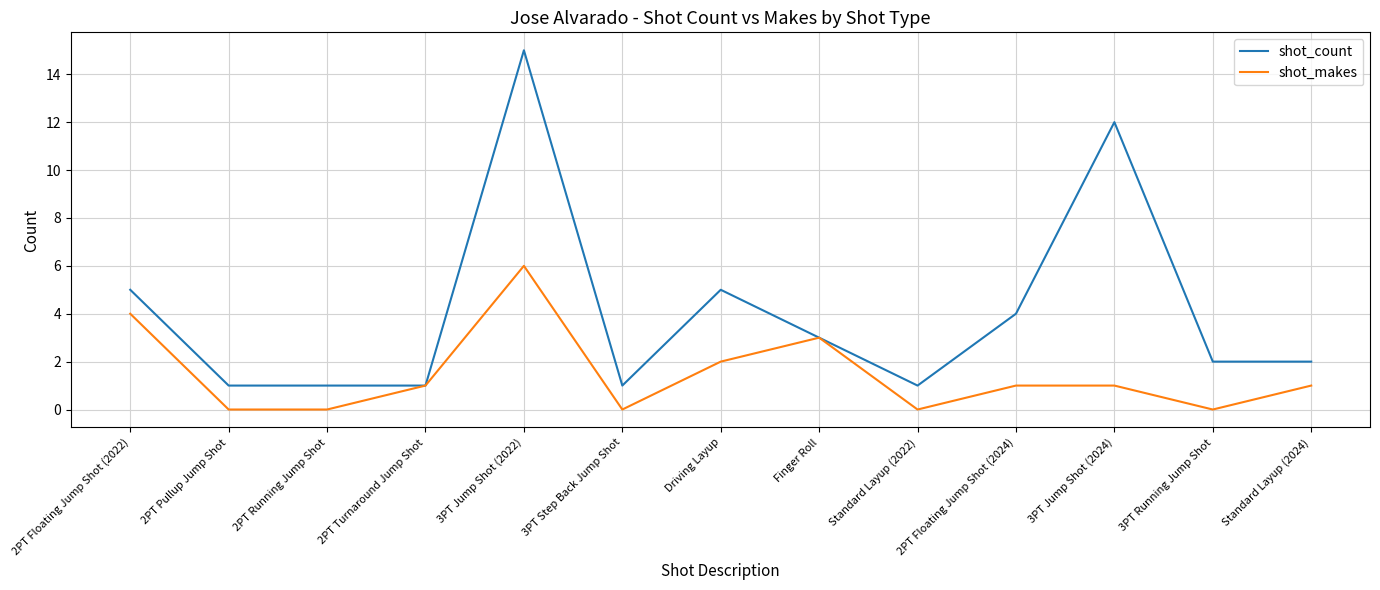

Which series has the widest spread of values?

shot_count